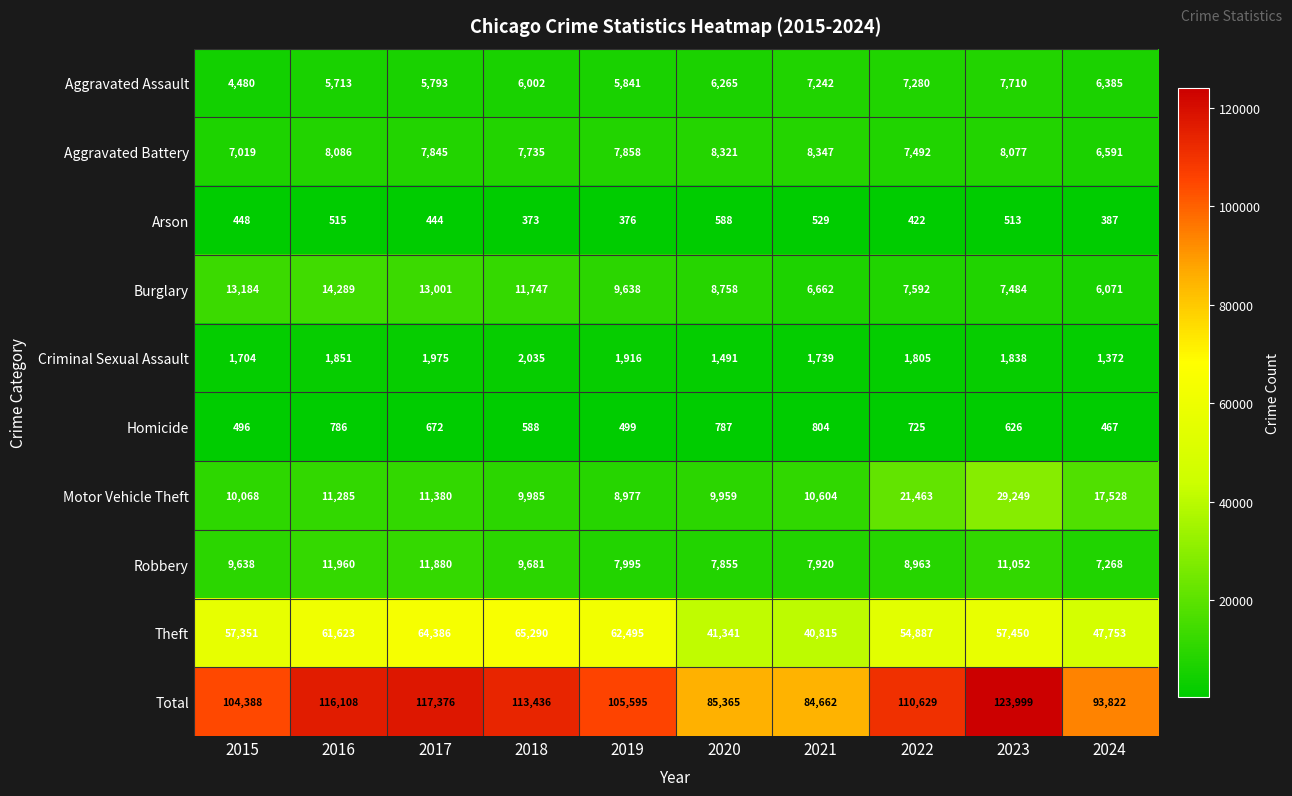

What is the difference between the maximum and minimum values in the Theft series?

24475